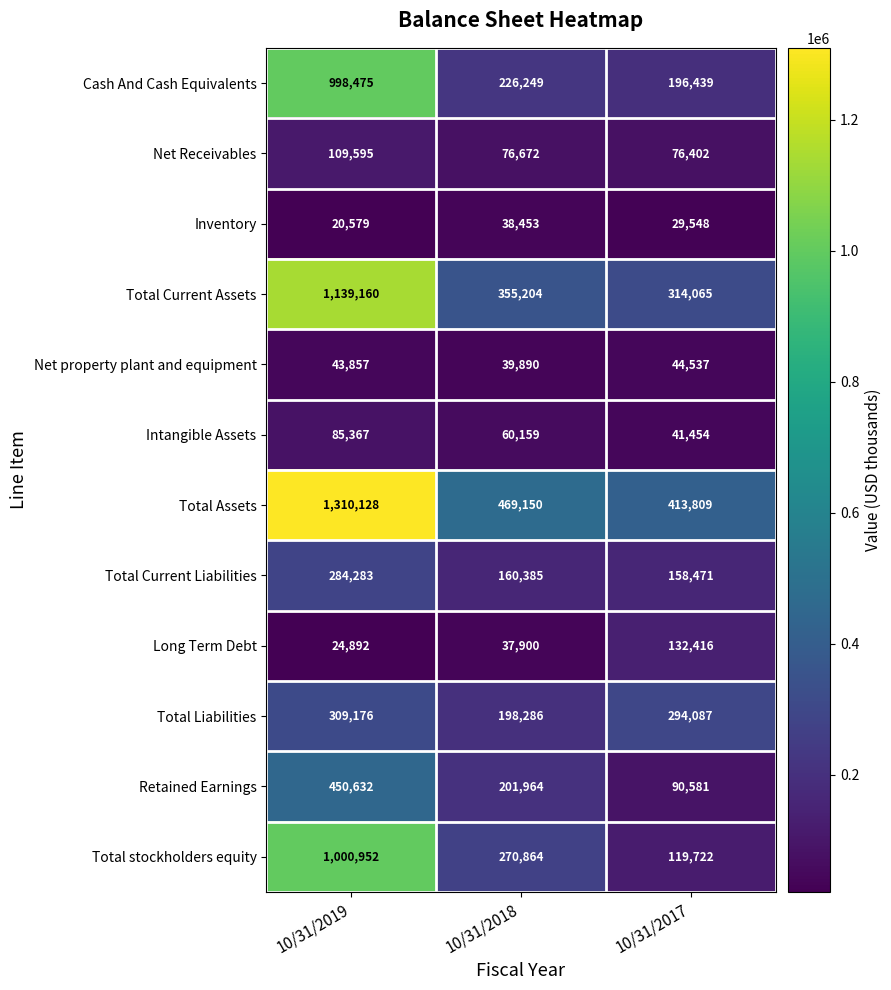

List the series in order of their peak value, highest first.

Total Assets, Total Current Assets, Total stockholders equity, Cash And Cash Equivalents, Retained Earnings, Total Liabilities, Total Current Liabilities, Long Term Debt, Net Receivables, Intangible Assets, Net property plant and equipment, Inventory